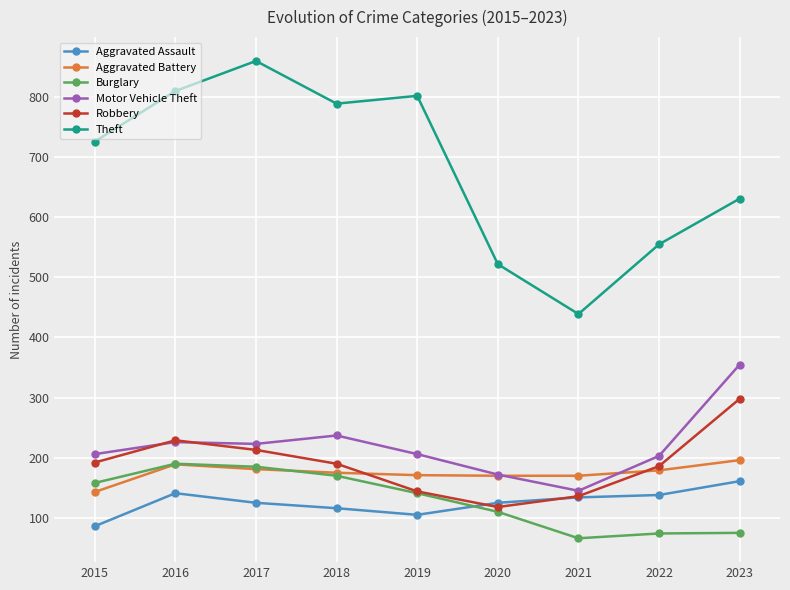

Which category has the highest value across all series?

2017